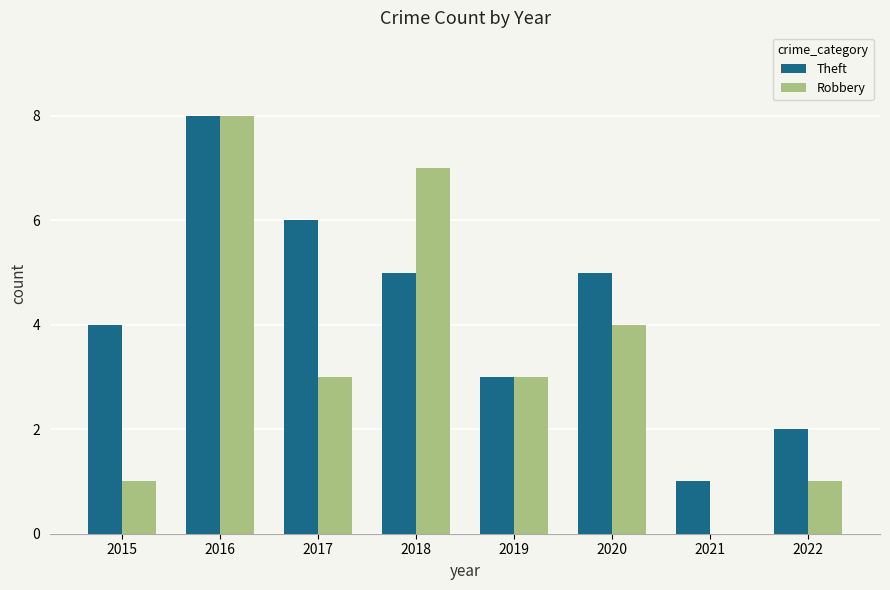

At which category does the chart reach its peak across all series?

2016